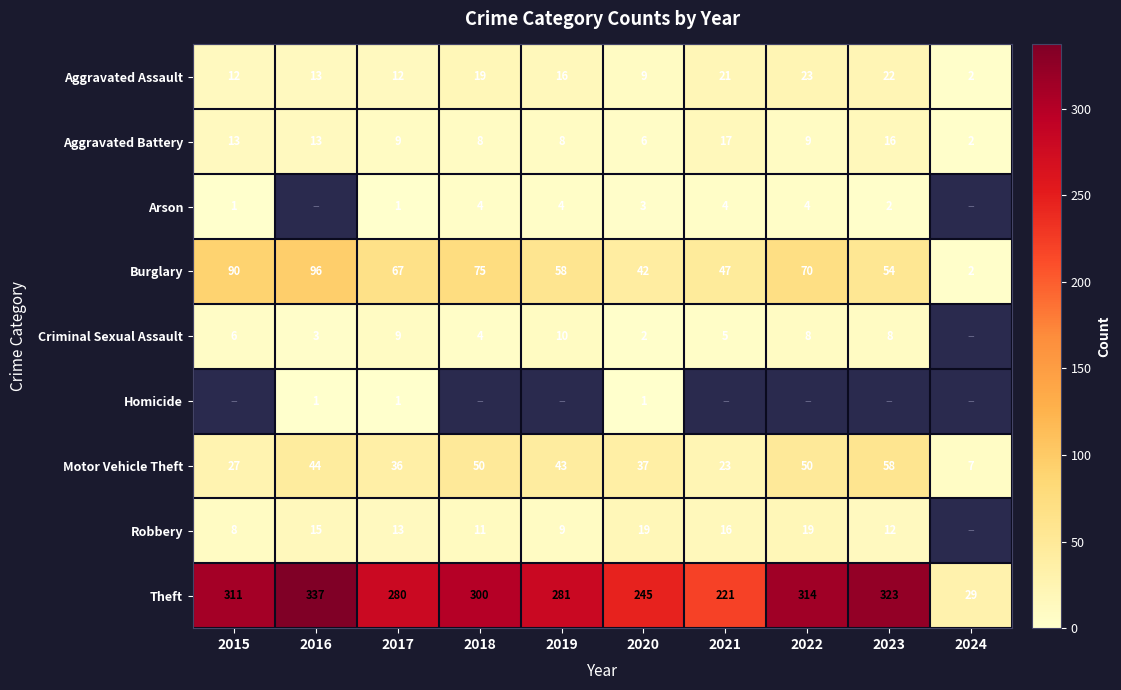

What is the sum of the Motor Vehicle Theft values at 2018 and 2024?

57